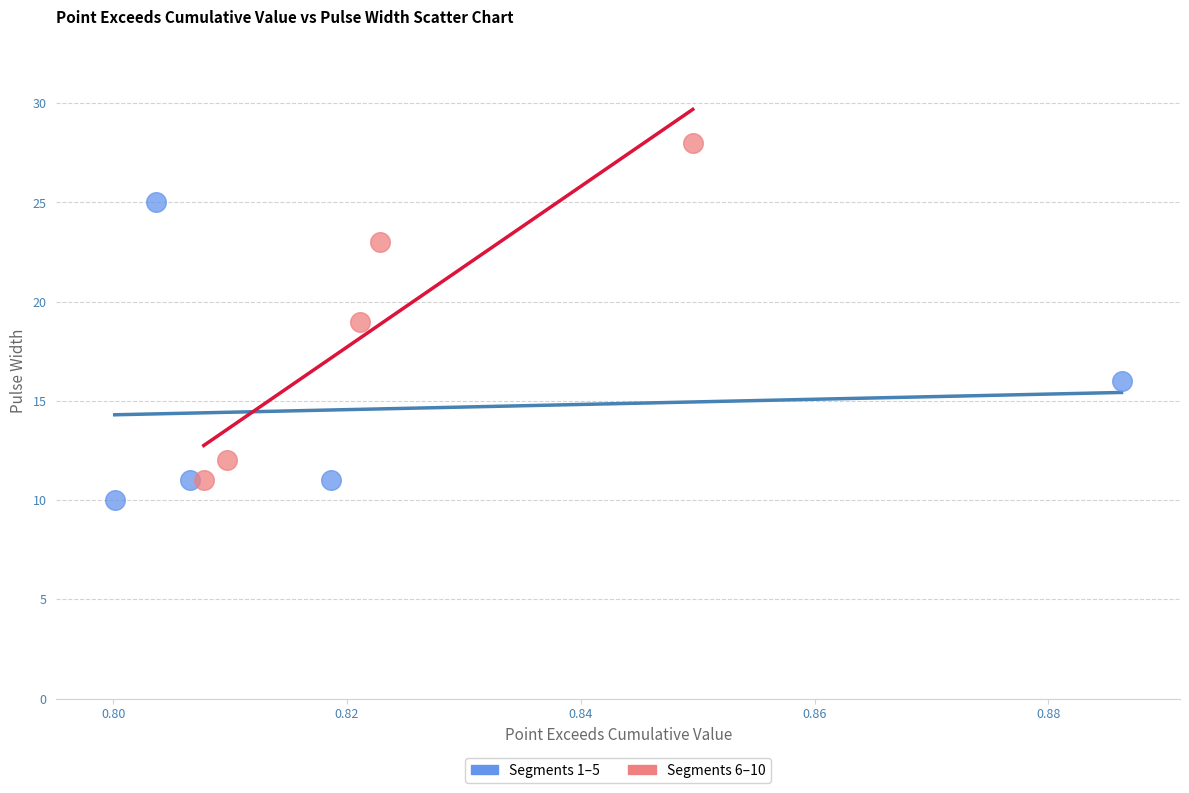

Which series reaches the maximum Y coordinate?

Segments 6–10